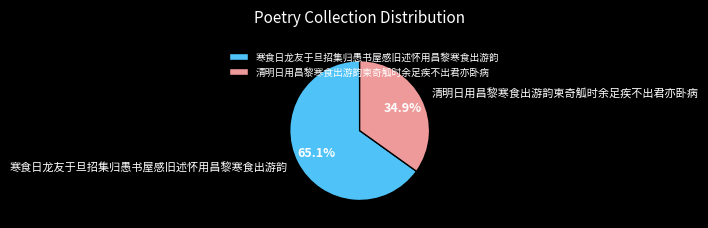

Between 清明日用昌黎寒食出游韵柬奇觚时余足疾不出君亦卧病 and 寒食日龙友于旦招集归愚书屋感旧述怀用昌黎寒食出游韵, which is larger?

寒食日龙友于旦招集归愚书屋感旧述怀用昌黎寒食出游韵